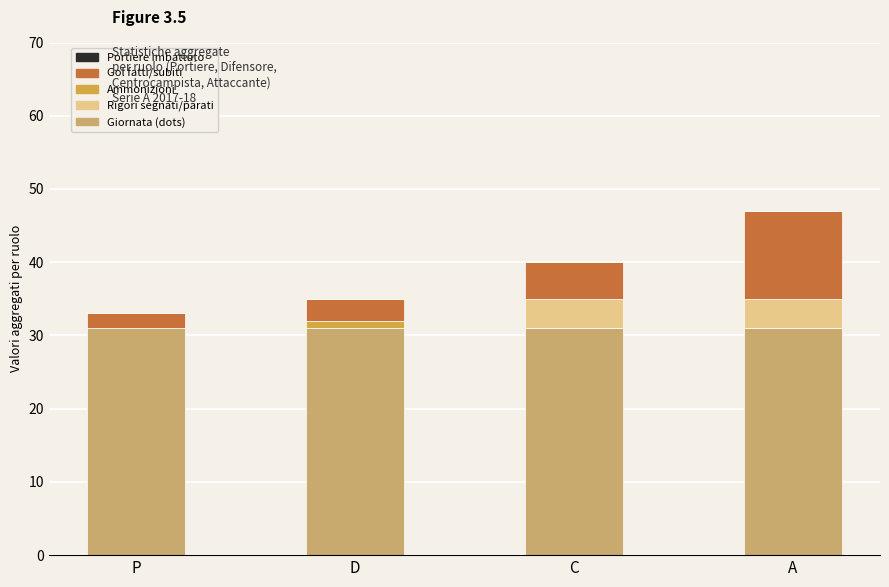

At which category is the sum across all series the highest?

A